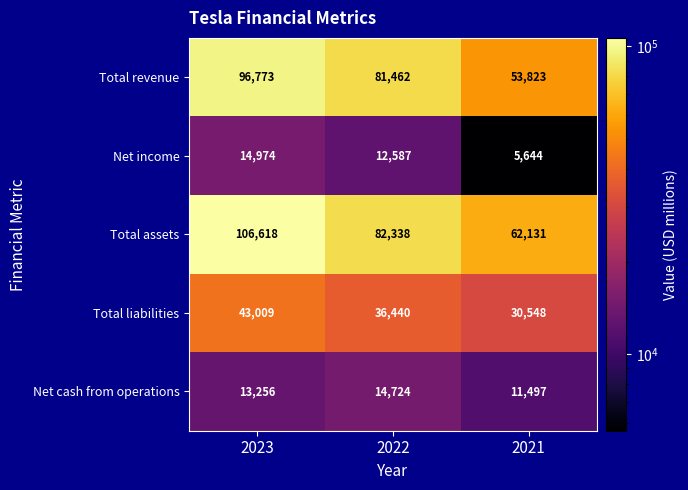

The Total assets series shows 106618 at 2023. True or false?

True